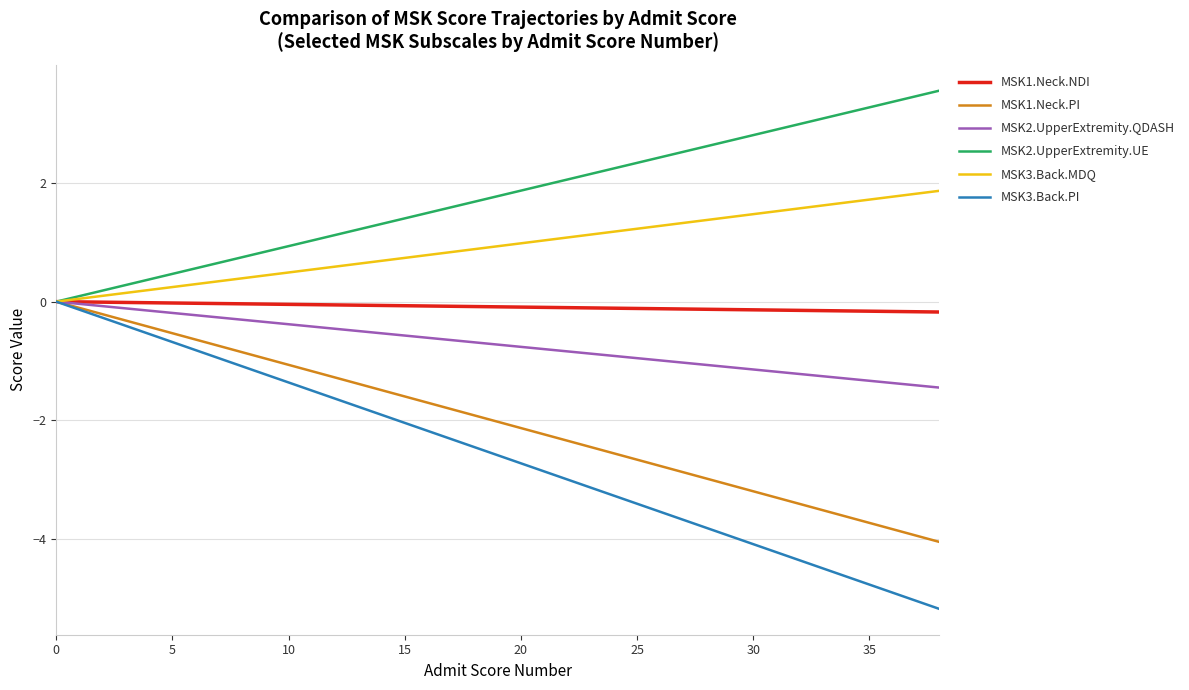

Which series has the widest spread of values?

MSK3.Back.PI